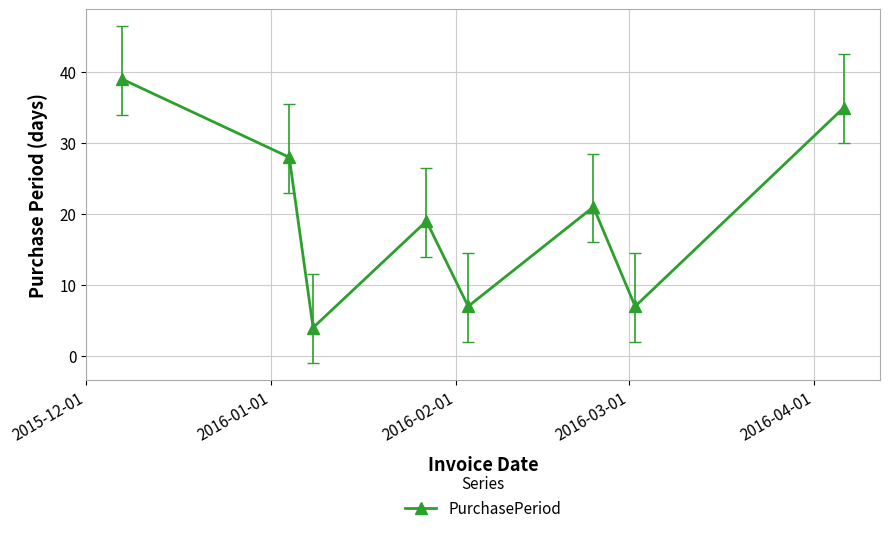

What is the minimum value shown in the chart?

4